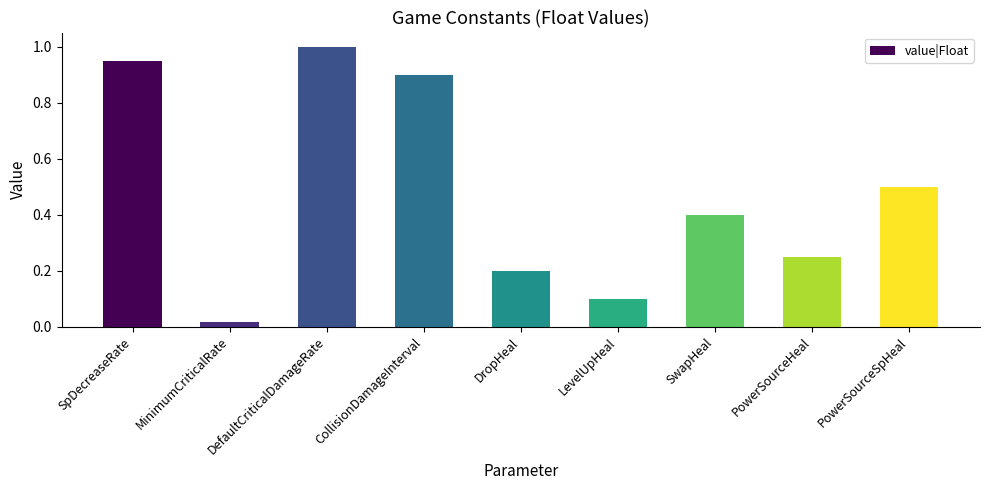

Which category has the highest value across all series?

DefaultCriticalDamageRate